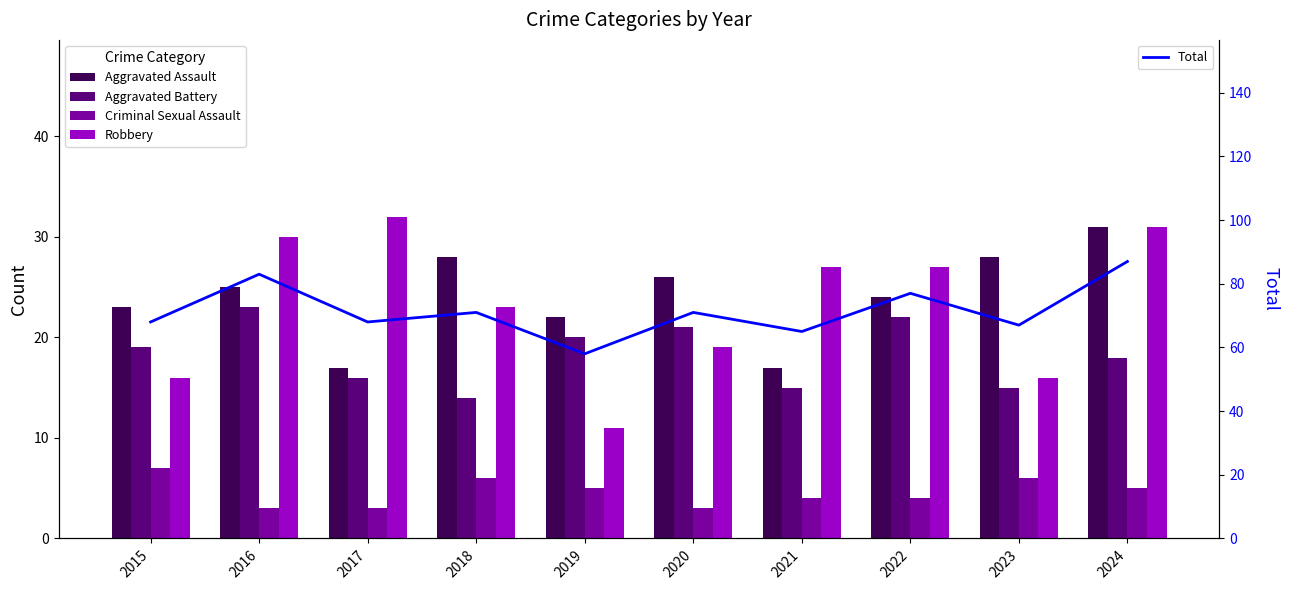

How many data points in Total are less than 71?

5